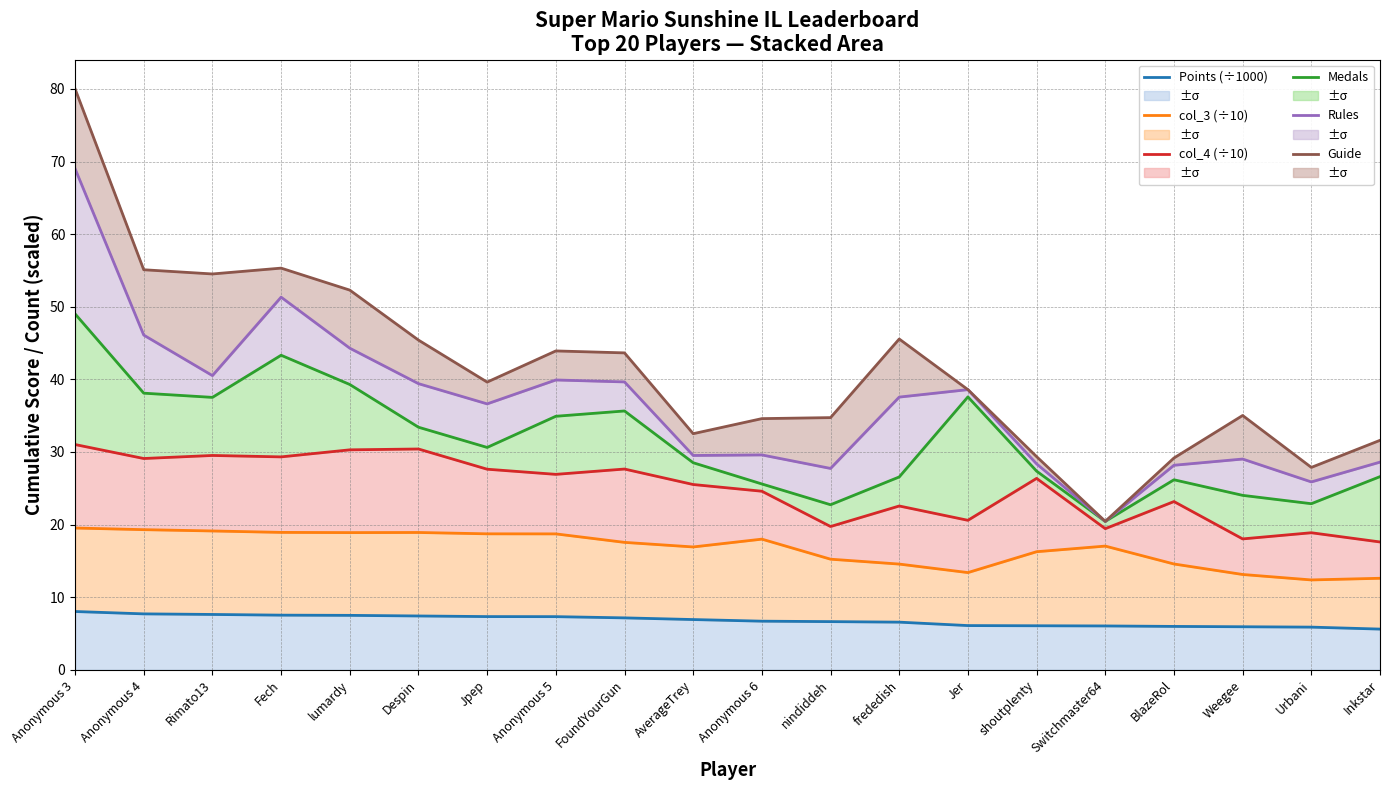

What is the label of the 3rd point from the left?

Rimato13